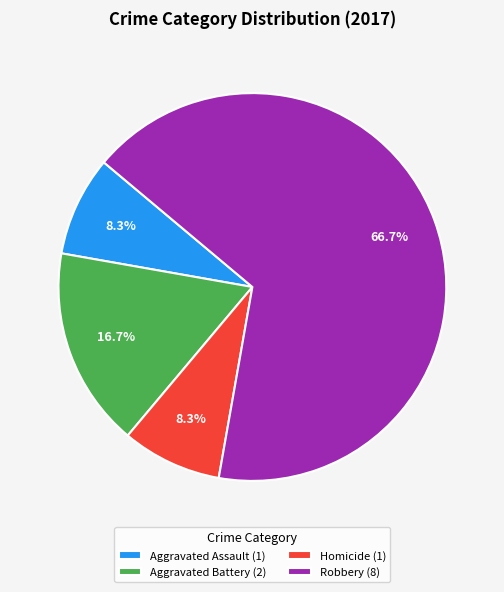

How many segments does this pie chart have?

4